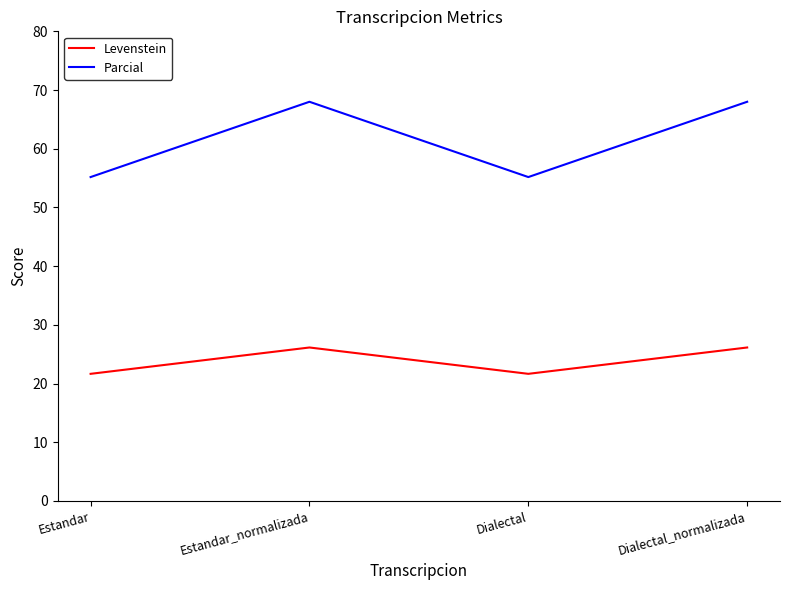

At which label does Levenstein first exceed 26?

Estandar_normalizada